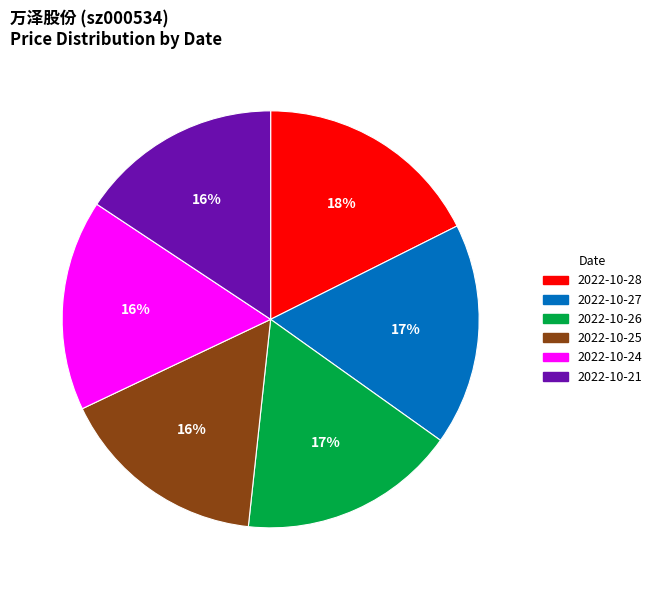

To the nearest percent, what is the average slice percentage?

17%